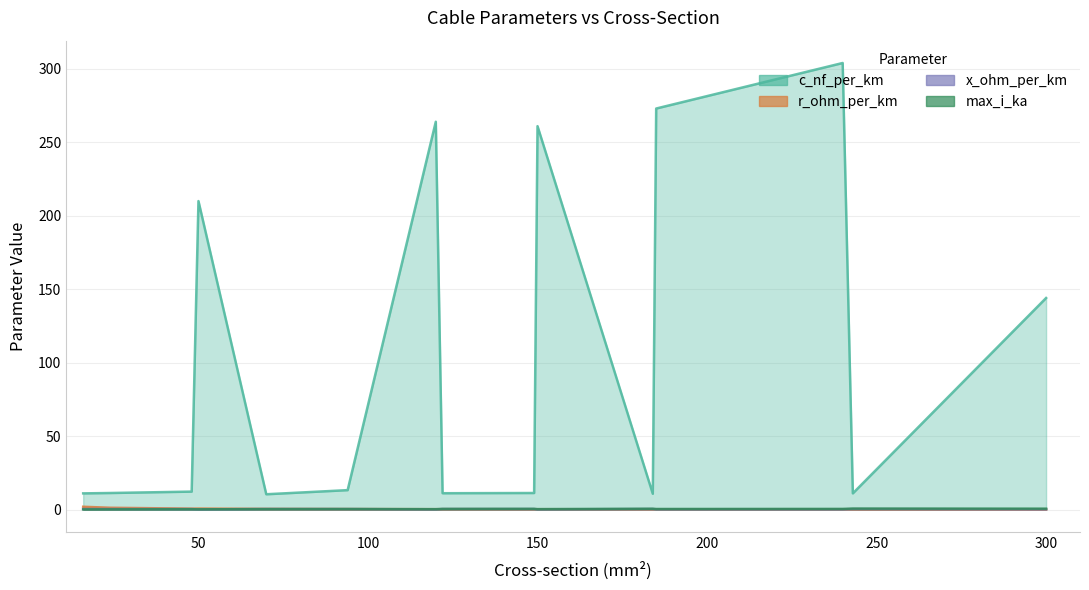

True or false: max_i_ka has more than 1 points higher than both neighbors.

True